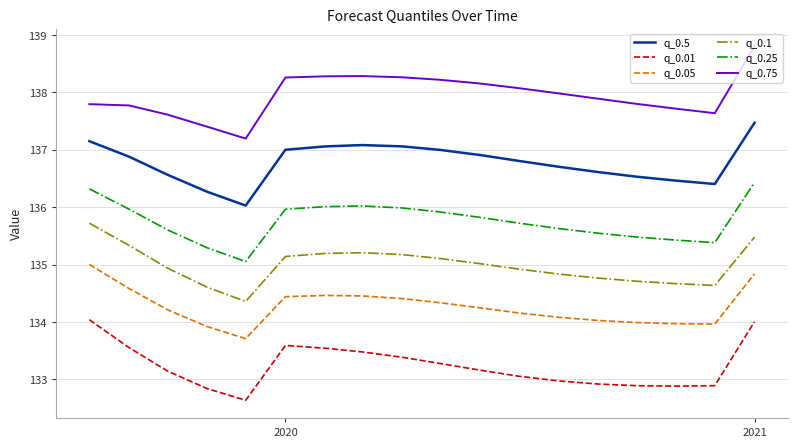

List the series in order of their overall mean, highest first.

q_0.75, q_0.5, q_0.25, q_0.1, q_0.05, q_0.01